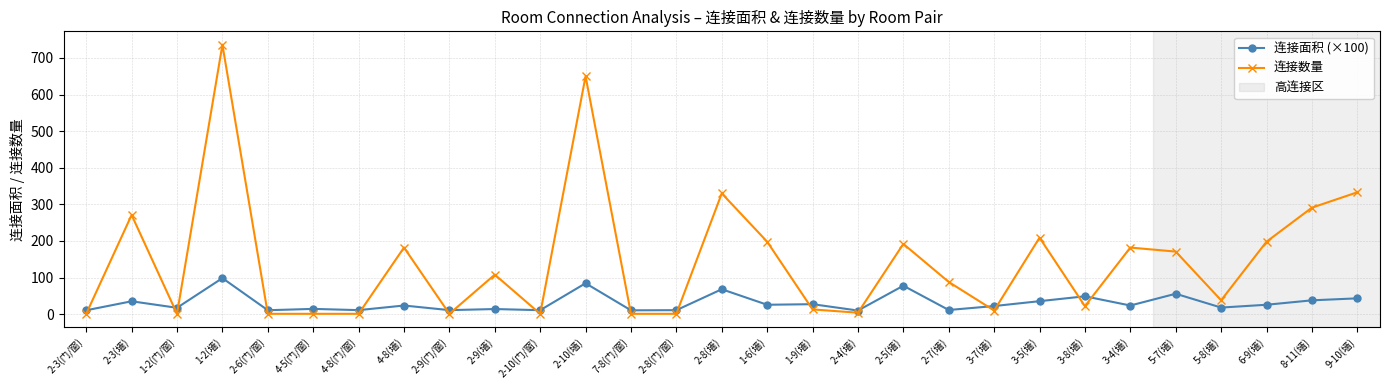

Count the number of data series in this chart.

2